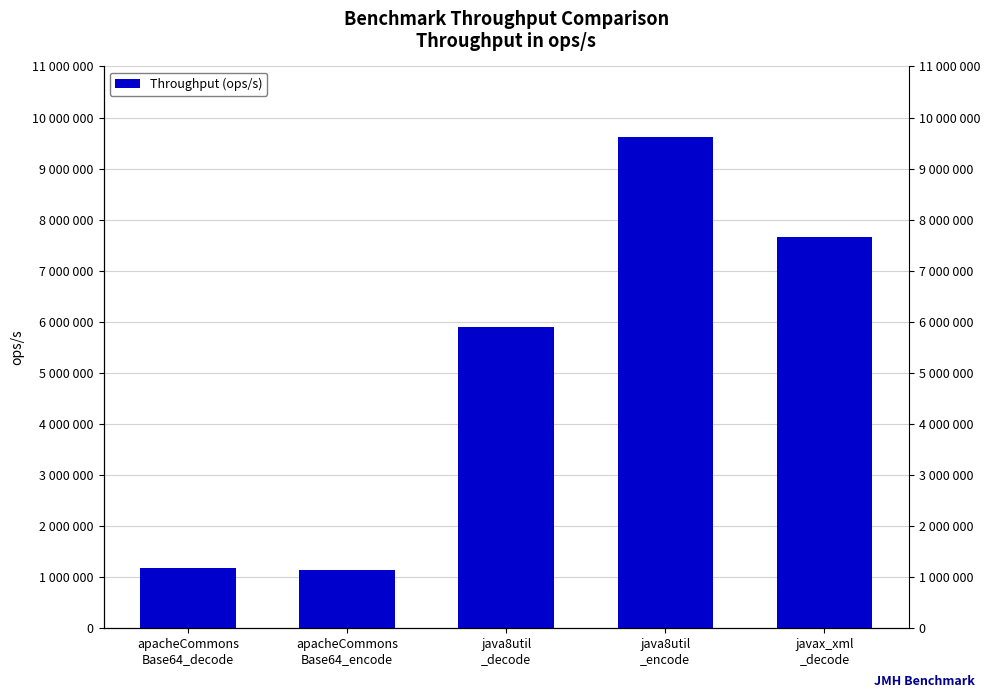

Reading left to right, transcribe all the data shown in this chart.

apacheCommons
Base64_decode=1176408.7	apacheCommons
Base64_encode=1149444.8	java8util
_decode=5903631.9	java8util
_encode=9612305.5	javax_xml
_decode=7659230.5